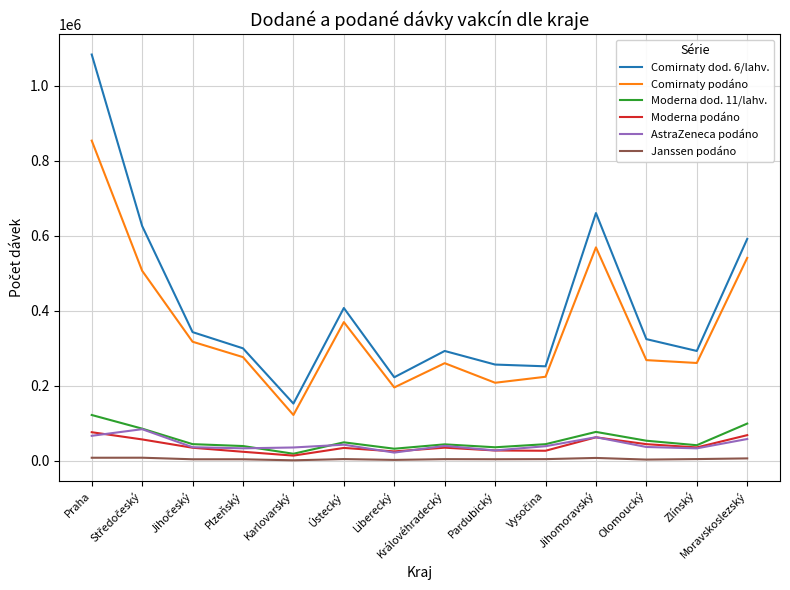

How many distinct data groups are displayed?

6